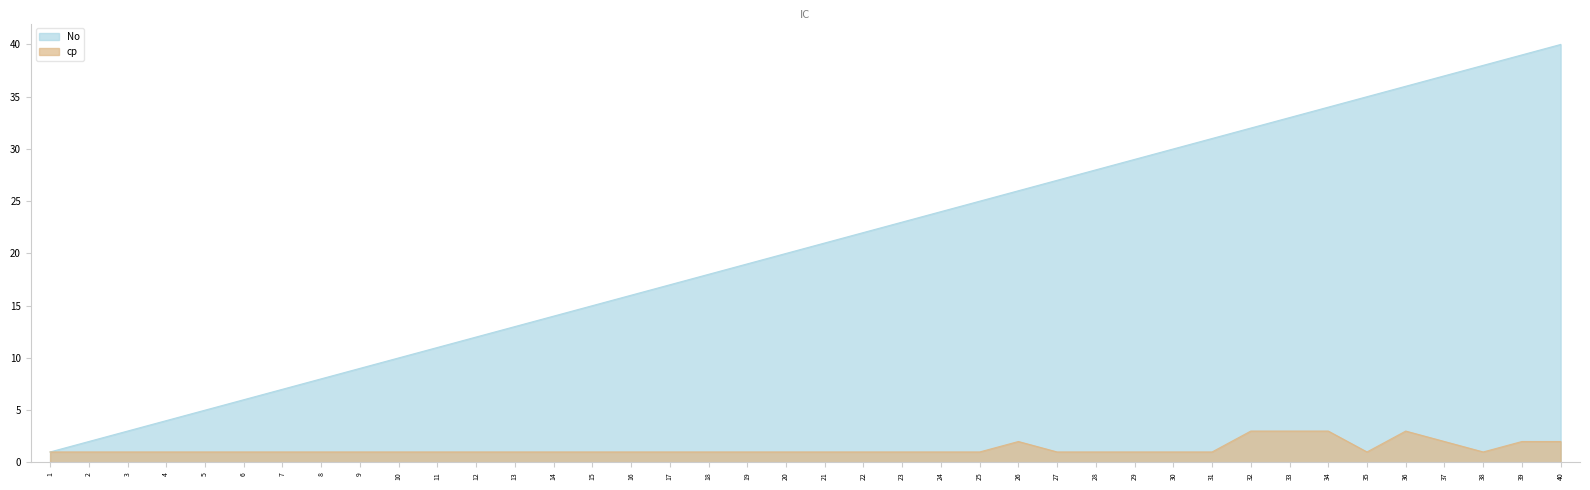

Reading left to right, extract all data points from this chart.

No: 1	2	3	4	5	6	7	8	9	10	11	12	13	14	15	16	17	18	19	20	21	22	23	24	25	26	27	28	29	30	31	32	33	34	35	36	37	38	39	40
cp: 1	1	1	1	1	1	1	1	1	1	1	1	1	1	1	1	1	1	1	1	1	1	1	1	1	2	1	1	1	1	1	3	3	3	1	3	2	1	2	2